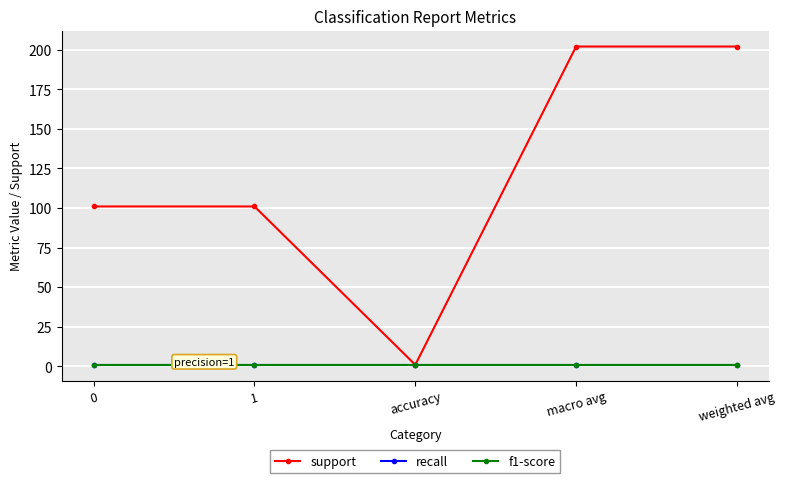

What is the label of the 2nd point from the right?

macro avg